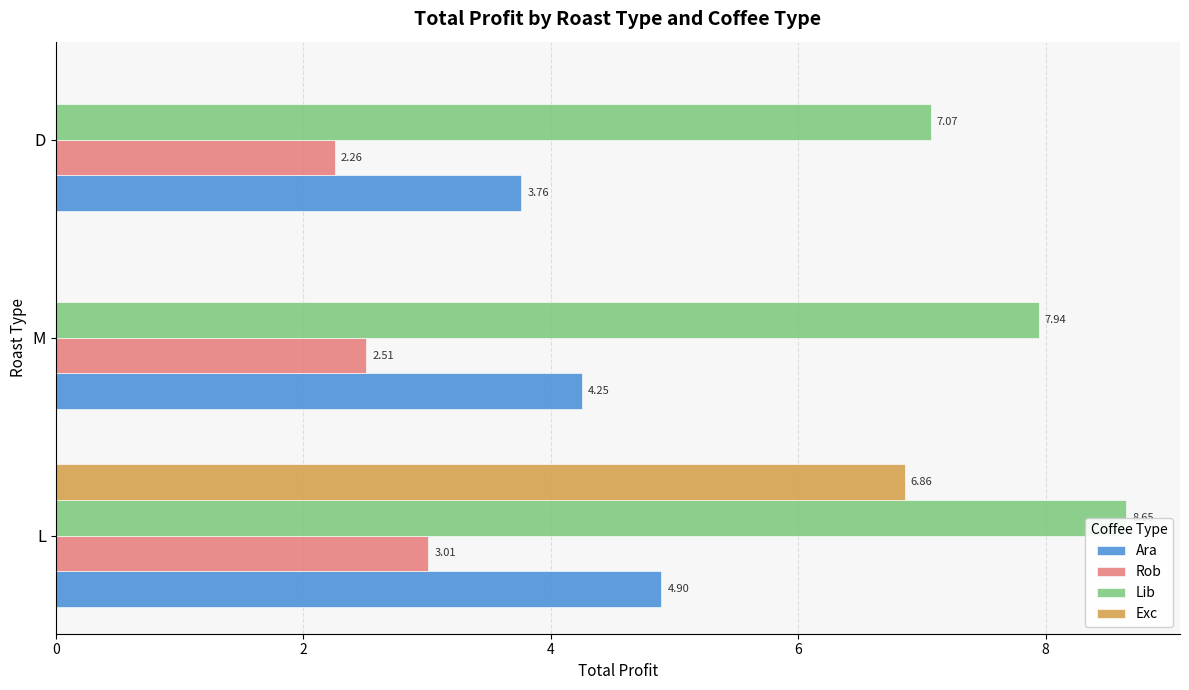

Which series has the largest range (max minus min)?

Exc